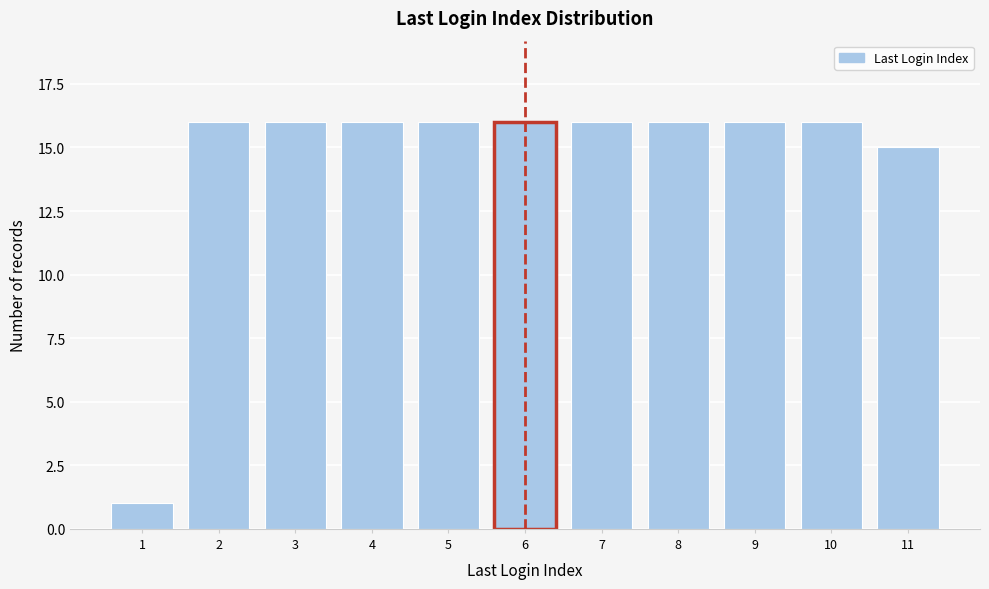

Reading right to left, transcribe all the data shown in this chart.

15	16	16	16	16	16	16	16	16	16	1